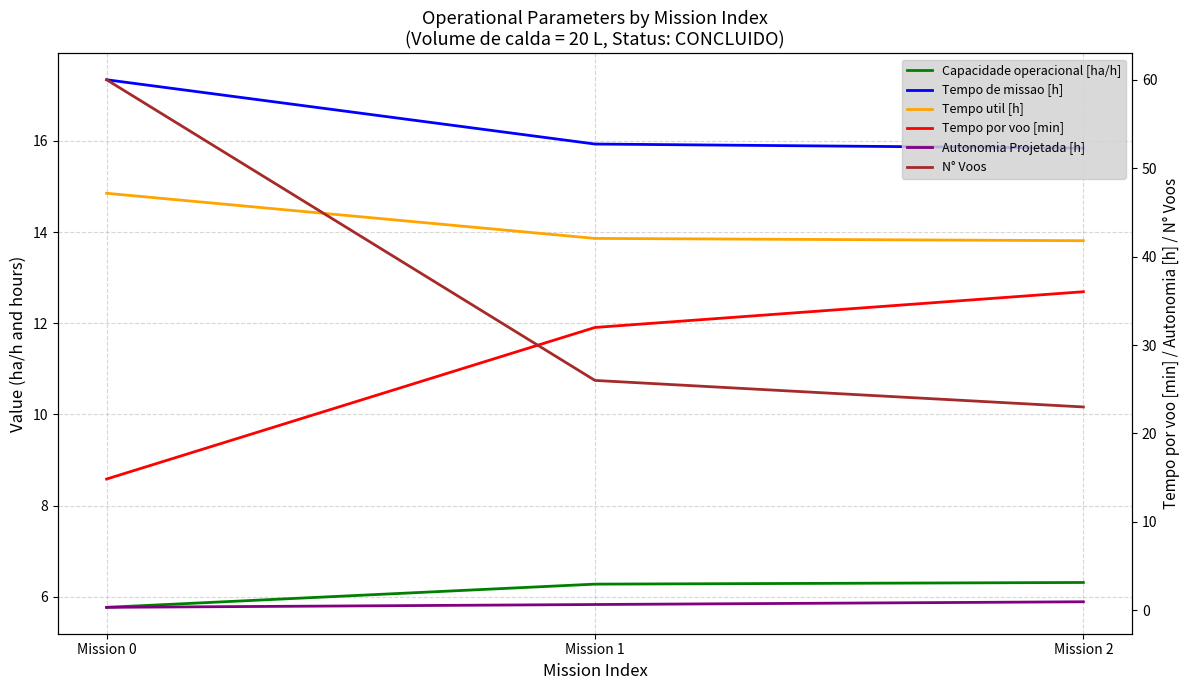

What is the approximate value of Tempo util [h] at Mission 0?

14.8